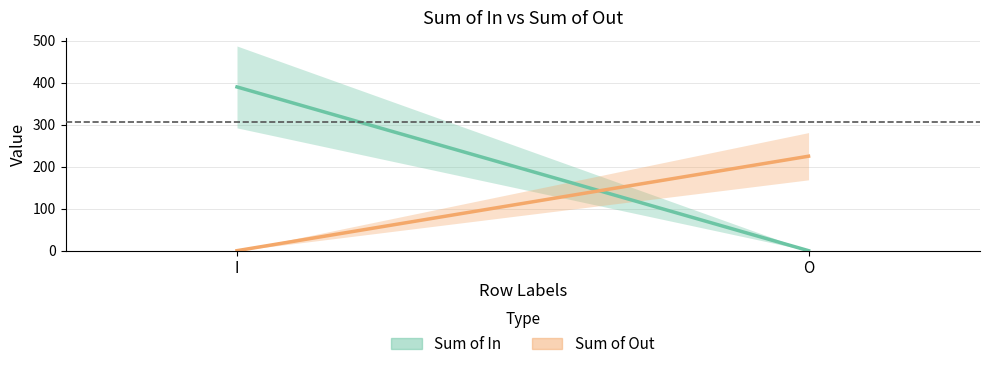

Which series changed the most between I and O?

Sum of In